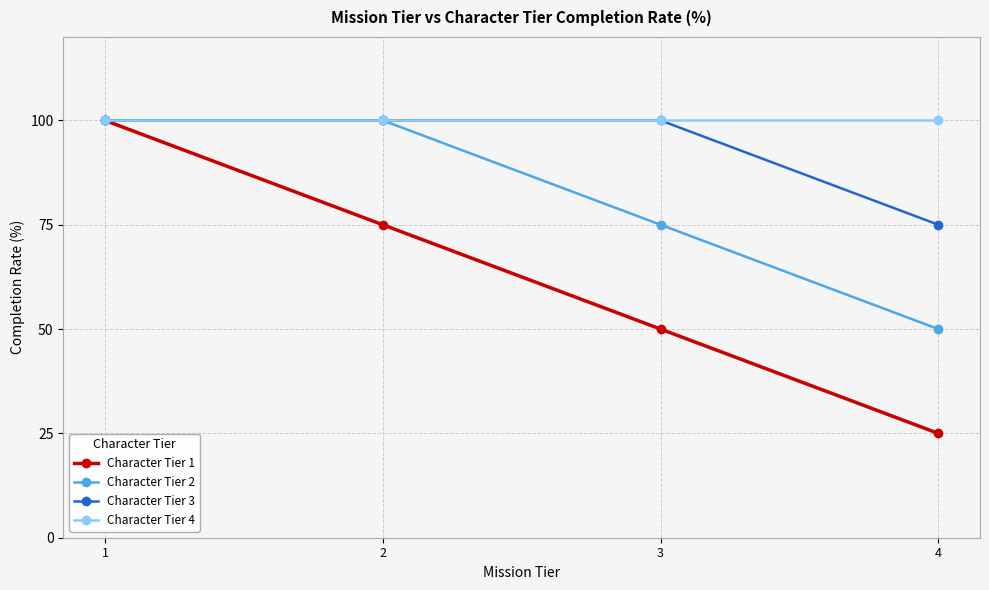

True or false: Character Tier 1 has more than 2 points higher than both neighbors.

False